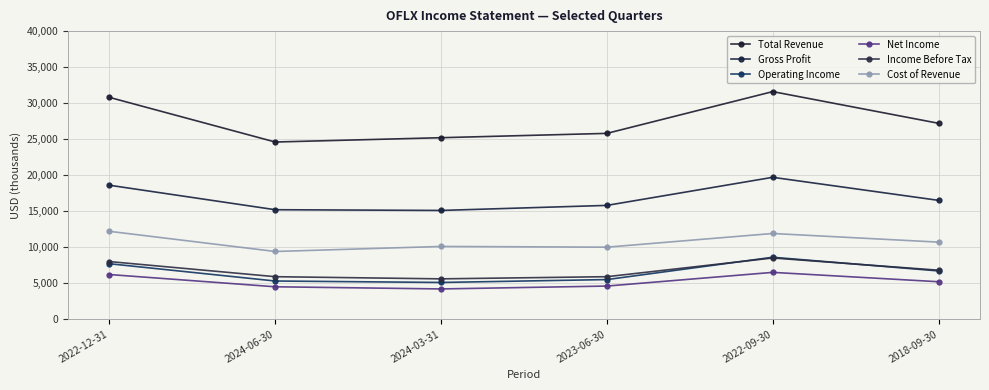

How many series are shown in this chart?

6